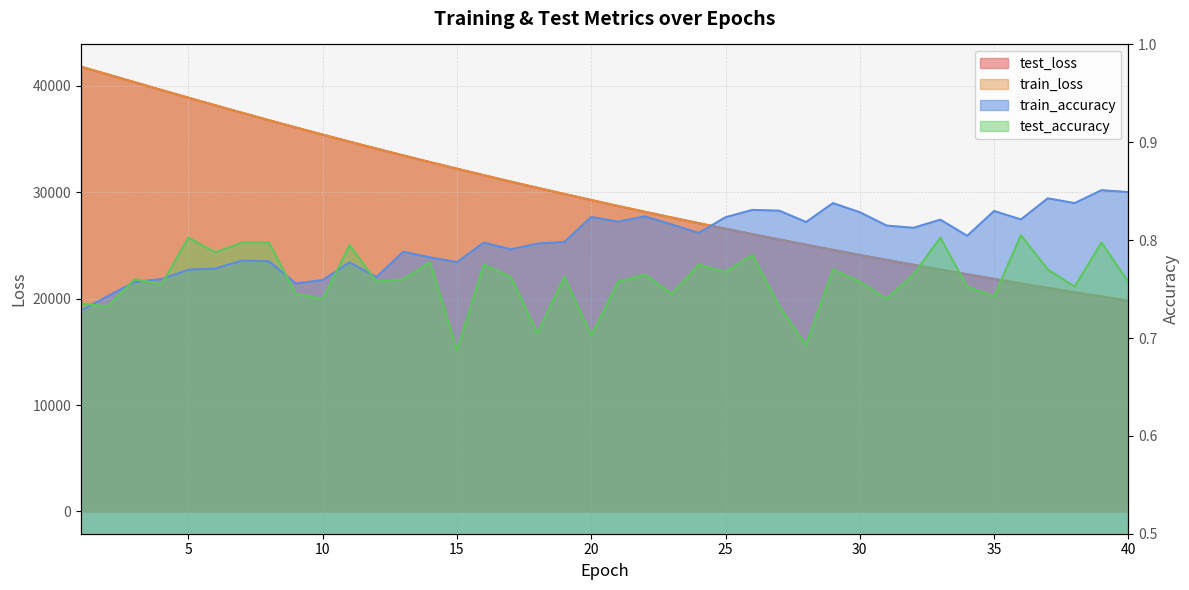

The value of test_loss at 7 is 37459.1. True or false?

True